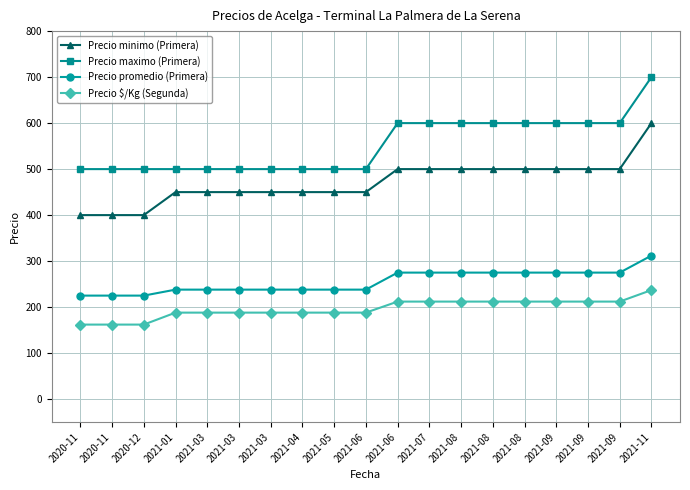

What is the label of the 14th point from the right?

2021-03